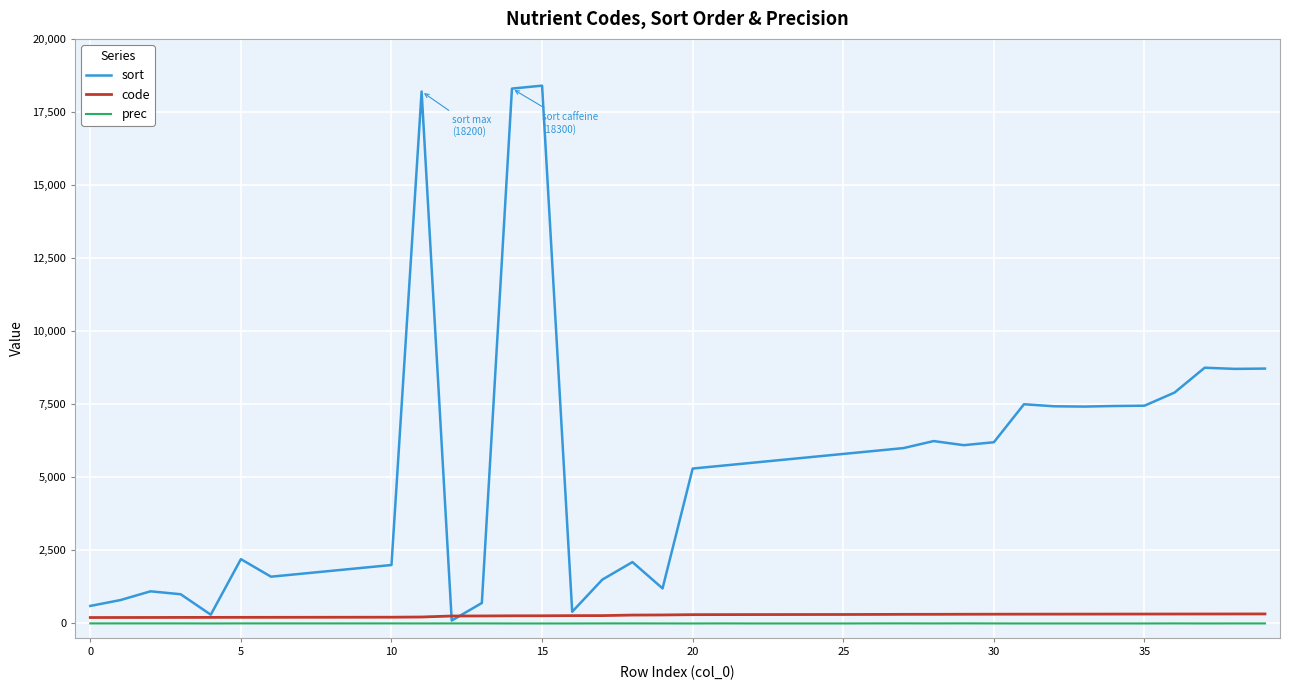

Which series has the largest range (max minus min)?

sort